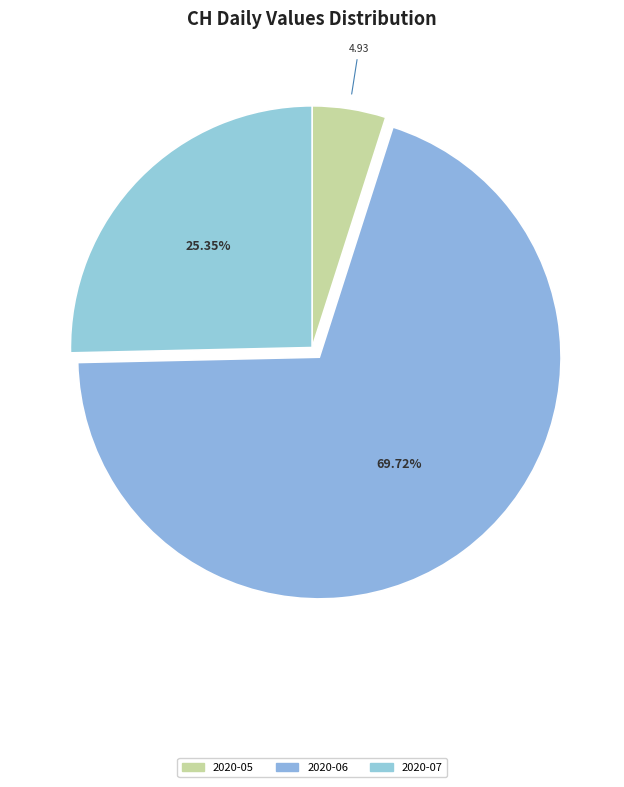

How many segments does this pie chart have?

3